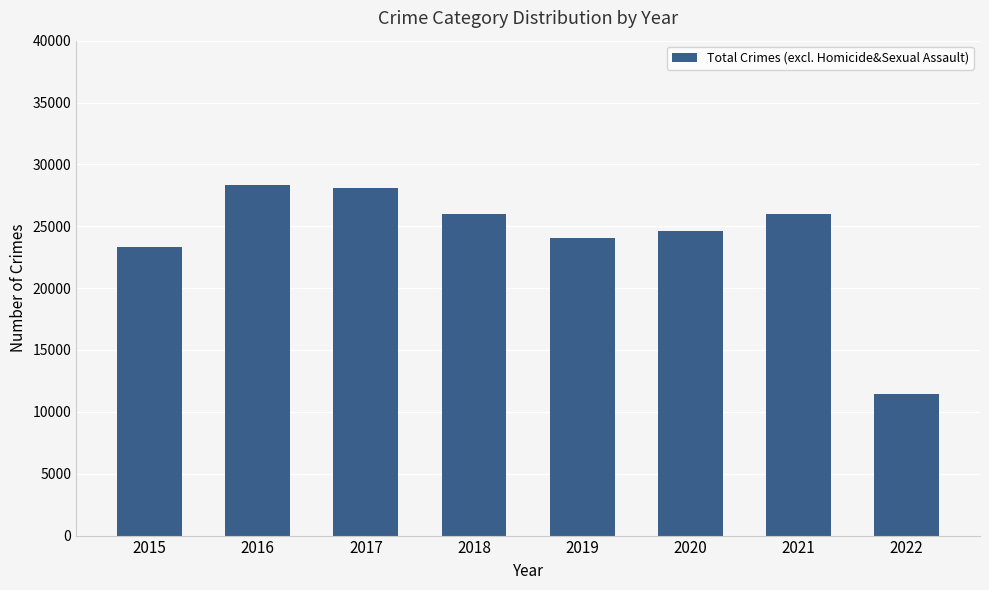

What is the difference between the second highest and second lowest values?

4828